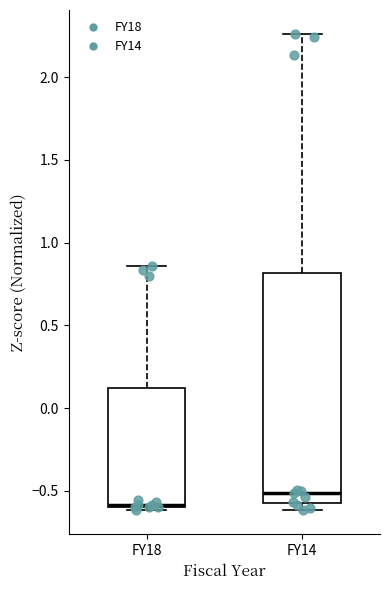

Which box is the tallest, from its lower edge to its upper edge?

FY14